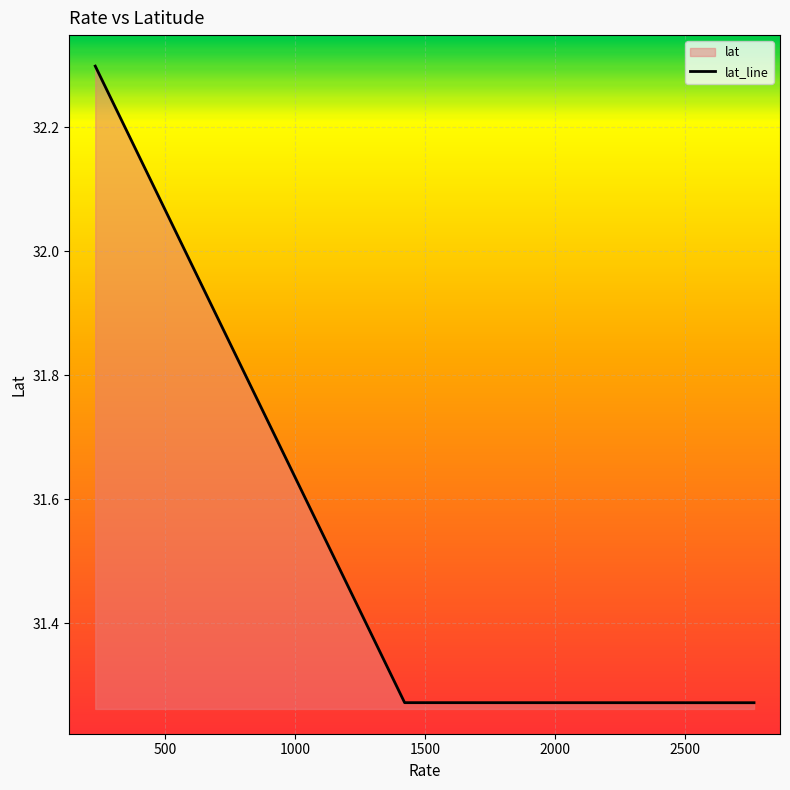

What is the maximum value shown in the chart?

32.3